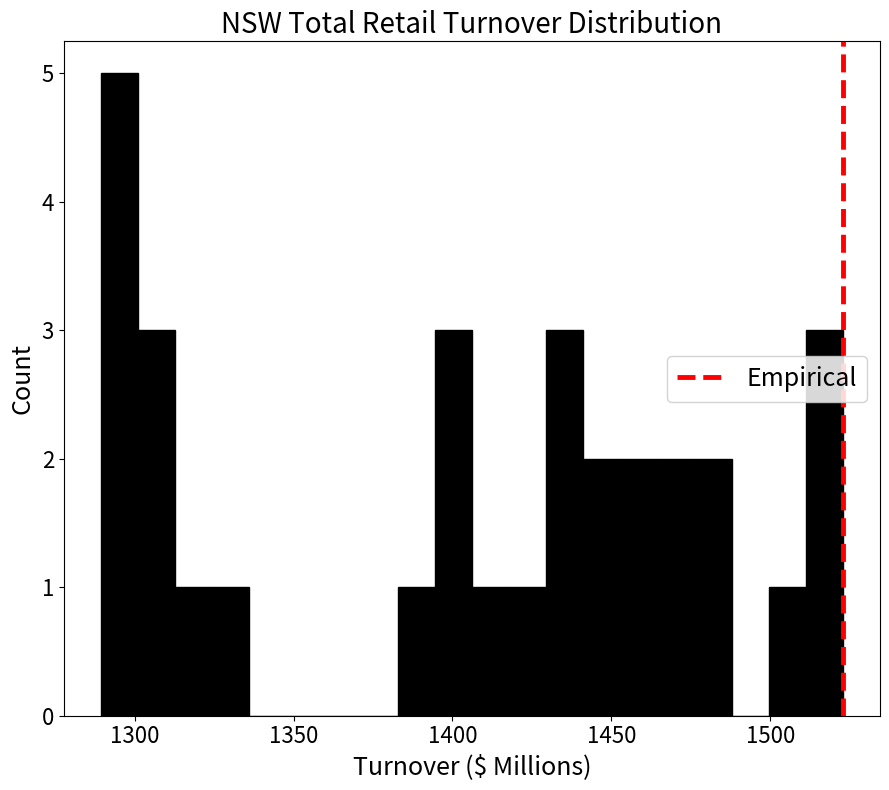

Around what value on the x-axis is the tallest bar? Give the approximate position of its centre, as read against the axis.

1295